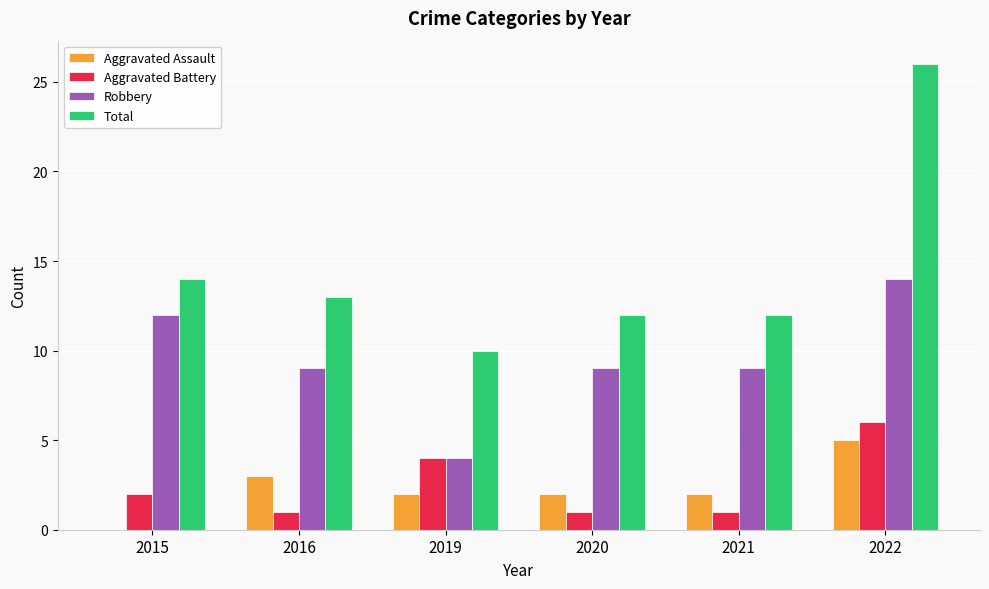

At which label does Total first exceed 13?

2015